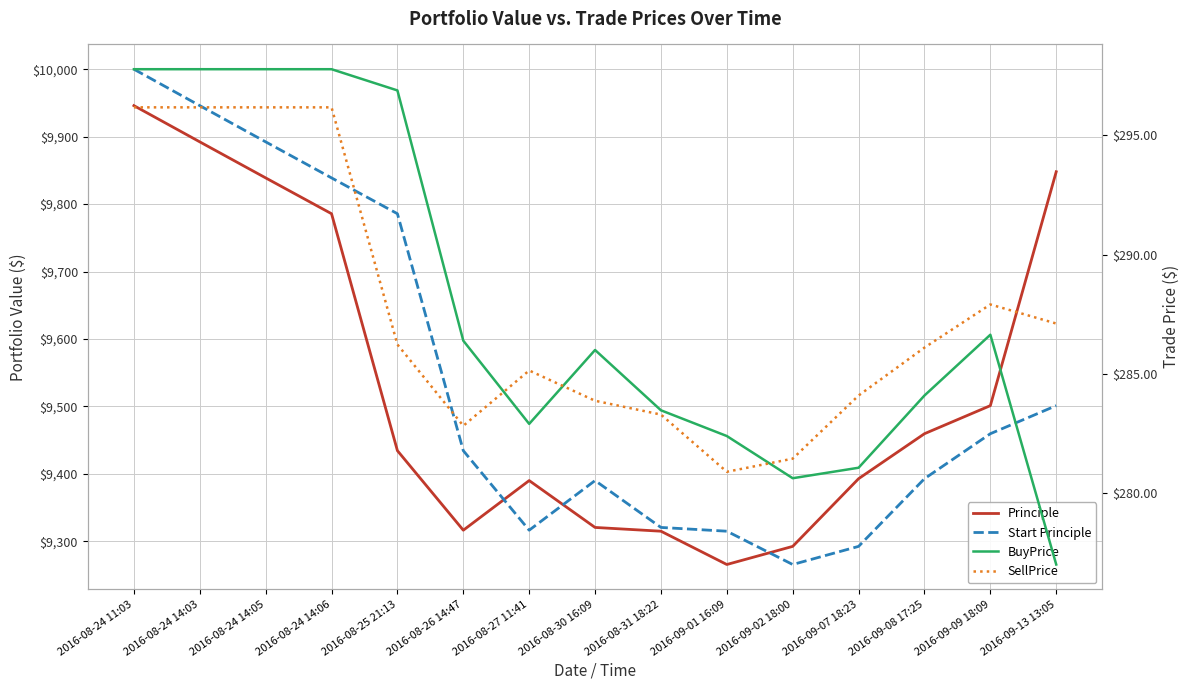

How many interior local valleys does the BuyPrice series have?

2